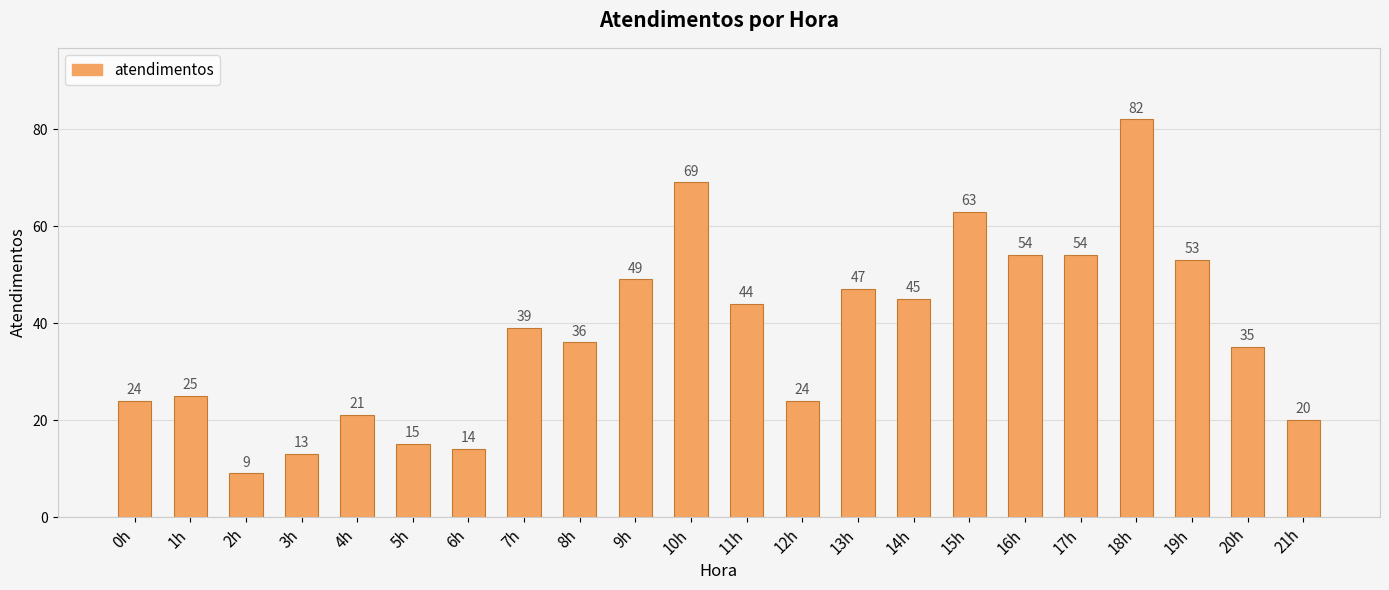

Is it true that the value at 18h is 82?

True